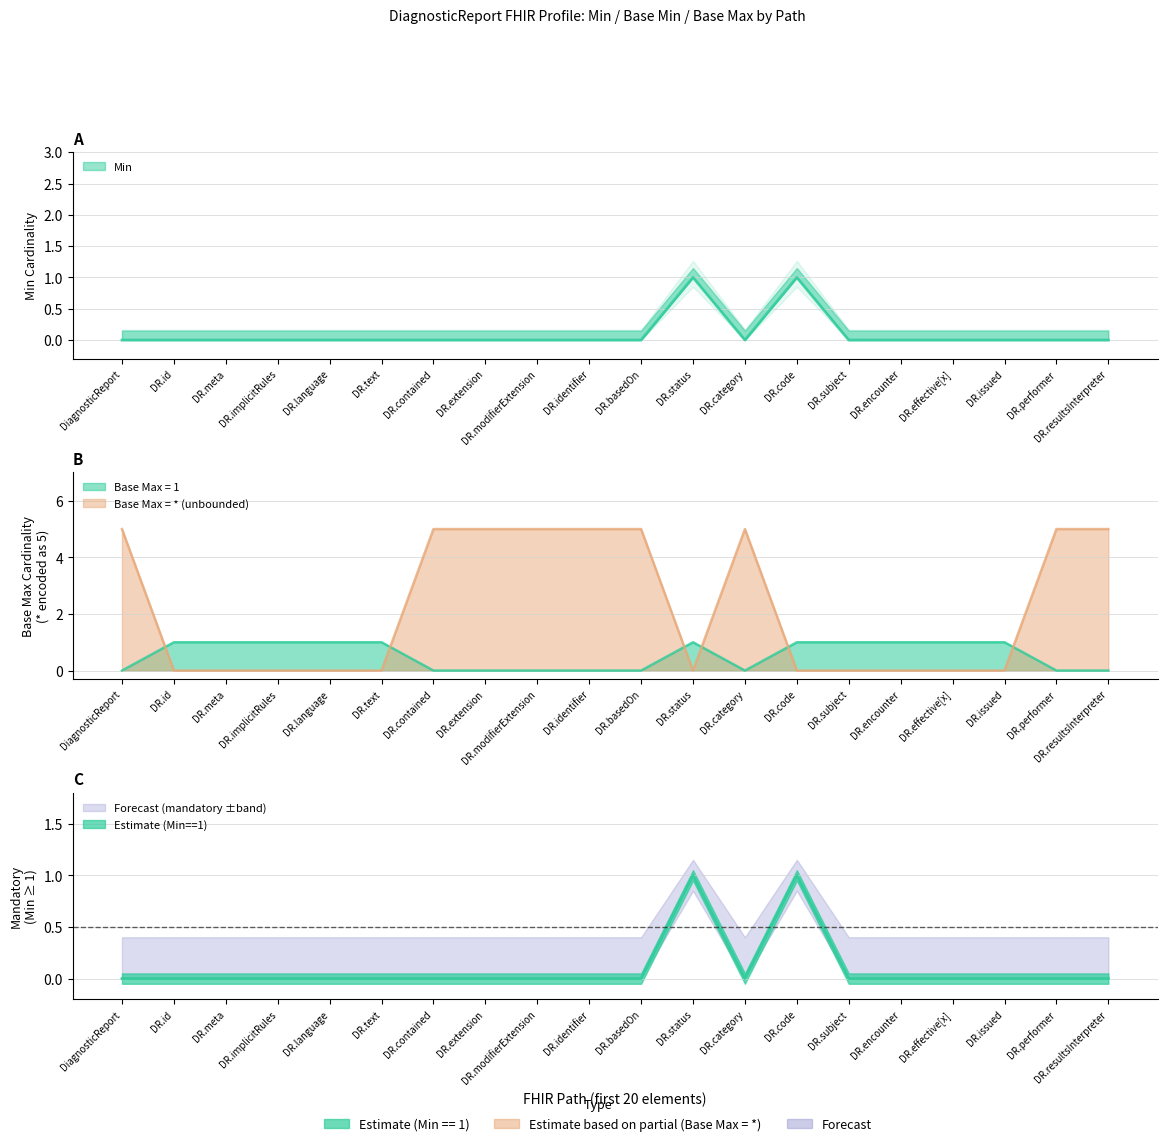

Is it true that Base Min equals 0 at DR.contained?

True